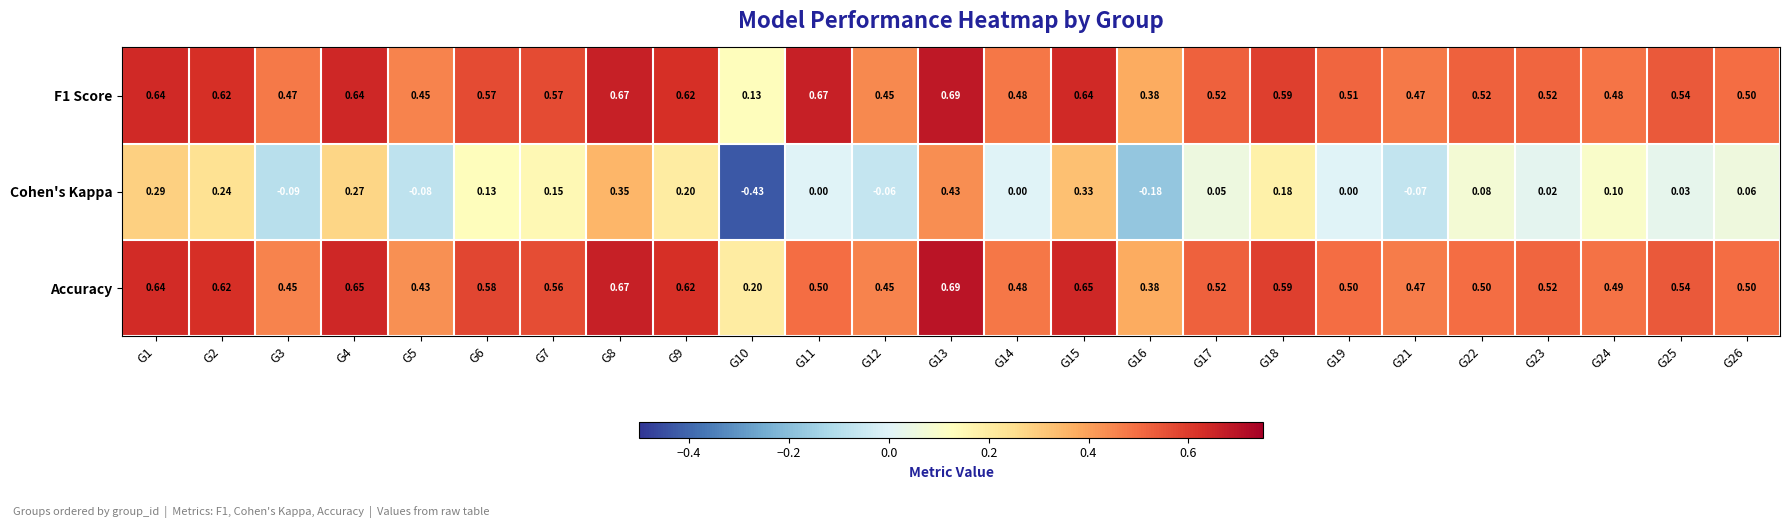

Which series has the largest range (max minus min)?

Cohen's Kappa